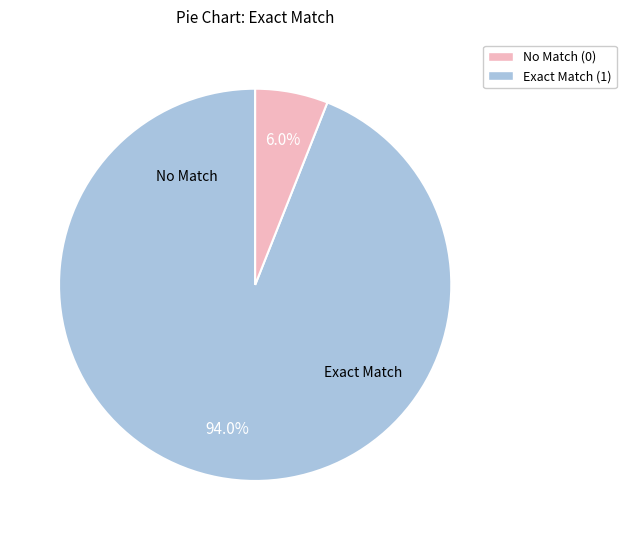

Is there a majority slice in this chart?

Yes